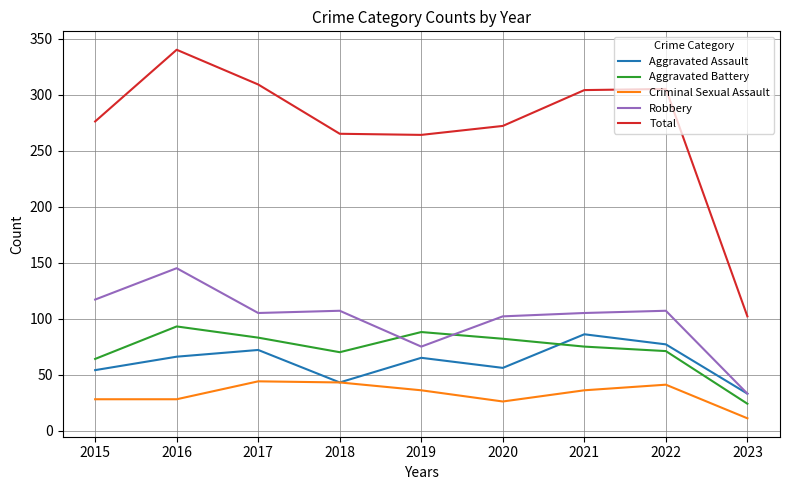

Is it true that Criminal Sexual Assault equals 26 at 2018?

False